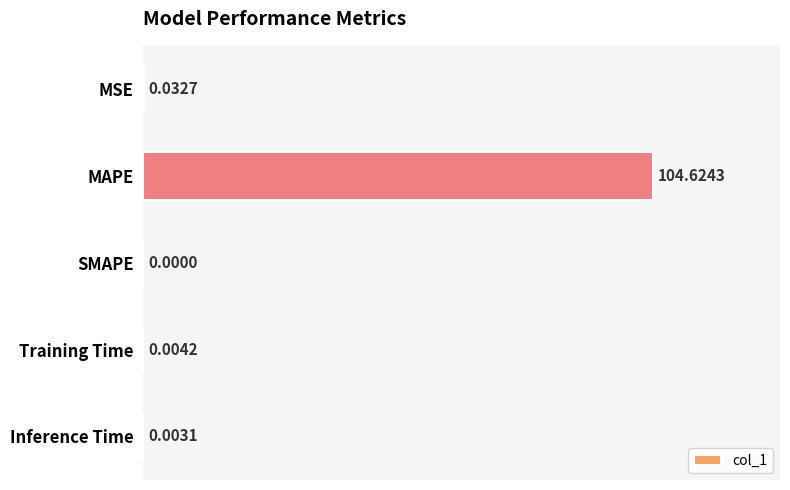

Where is the data nearest to the value 52?

MSE